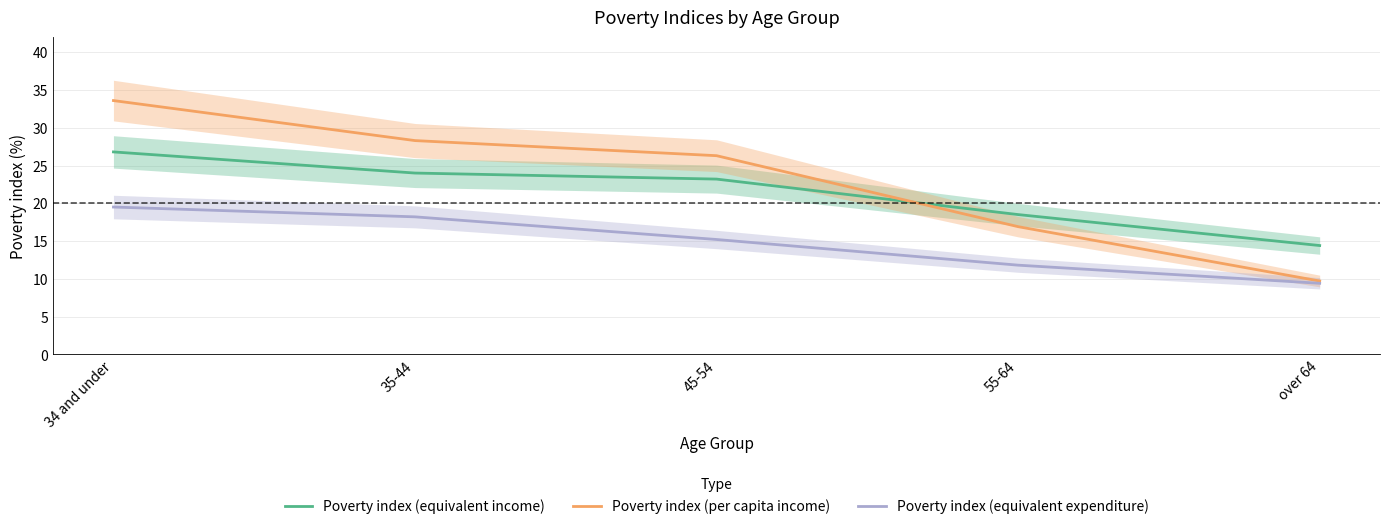

What is the difference between the maximum and minimum values in the Poverty index (equivalent expenditure) series?

10.1